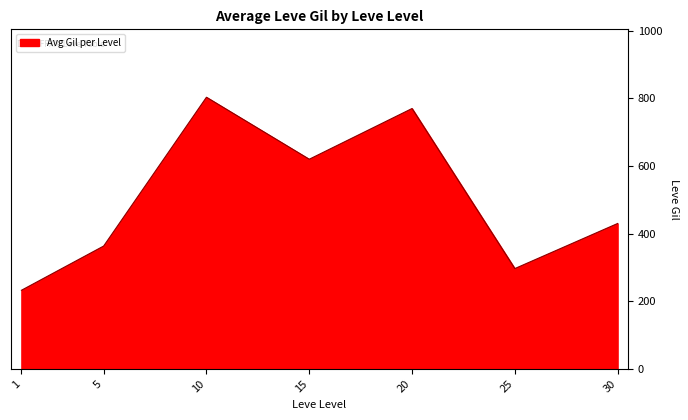

What is the sum of all values?

3515.8